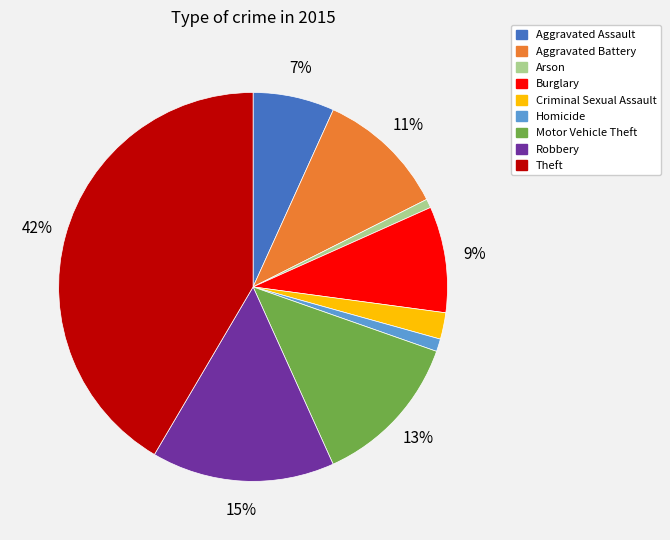

Which category has the biggest portion of the pie?

Theft